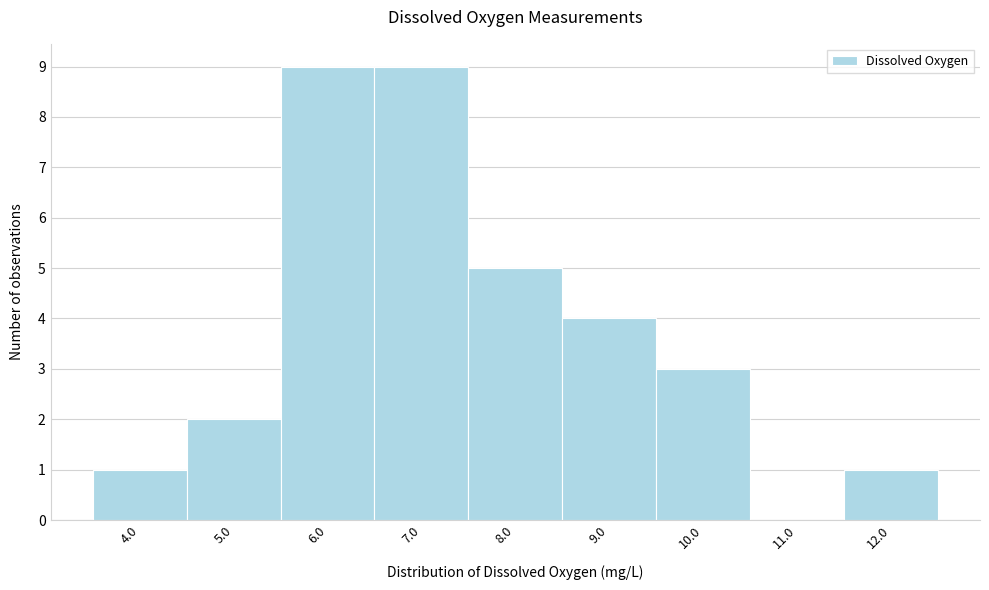

Reading left to right, list all the values displayed in this chart.

4.0=1	5.0=2	6.0=9	7.0=9	8.0=5	9.0=4	10.0=3	11.0=0	12.0=1